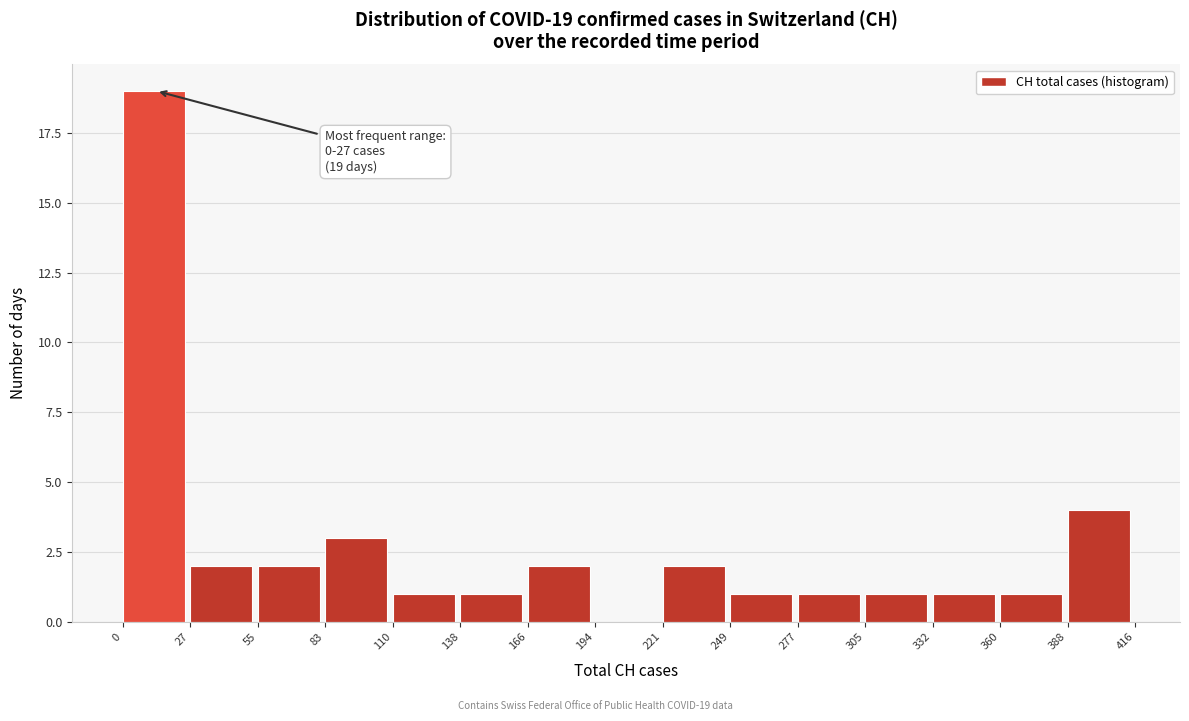

Which range on the x-axis has the tallest bar?

0 to 27